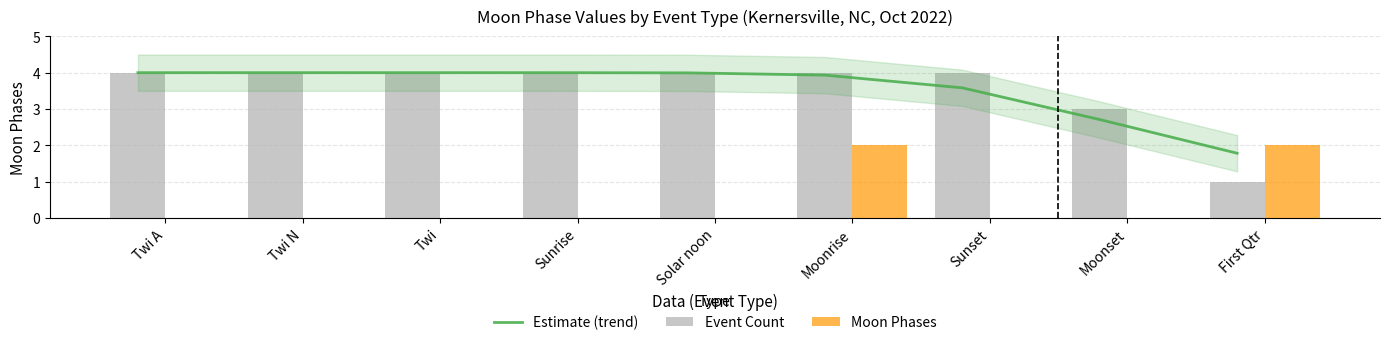

Rank the series at First Qtr from lowest to highest value.

Event Count, Estimate (trend), Moon Phases